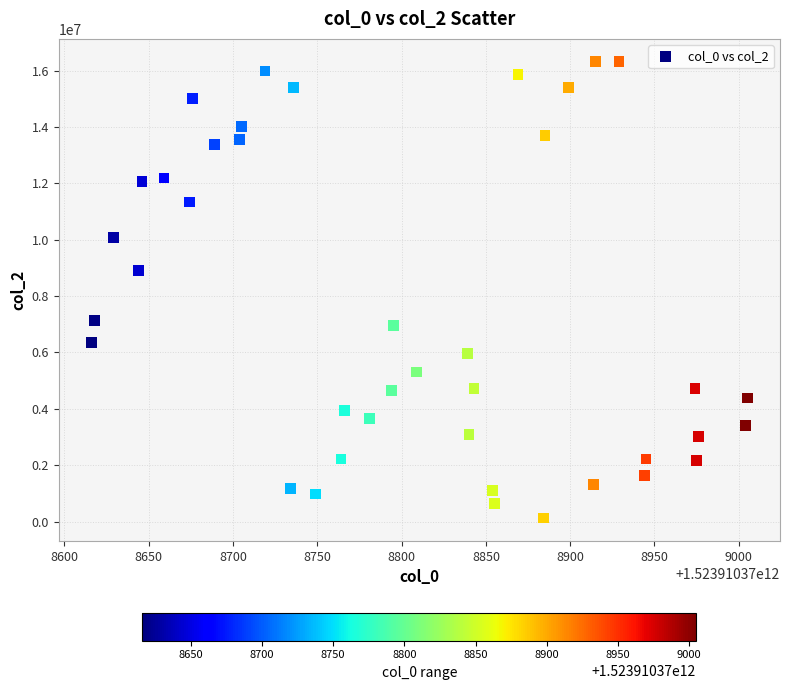

What is the range of X values (max minus min)?

389